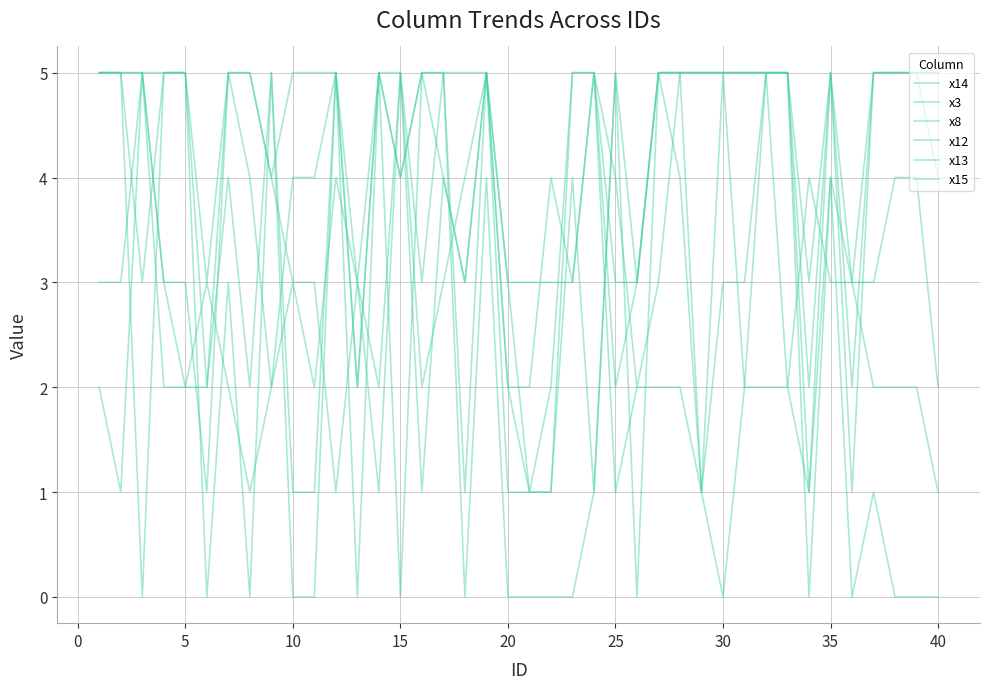

Which series has the widest spread of values?

x14